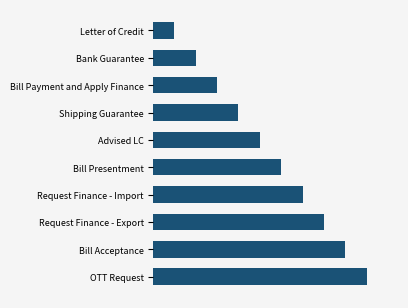

Are the bars horizontal?

Yes